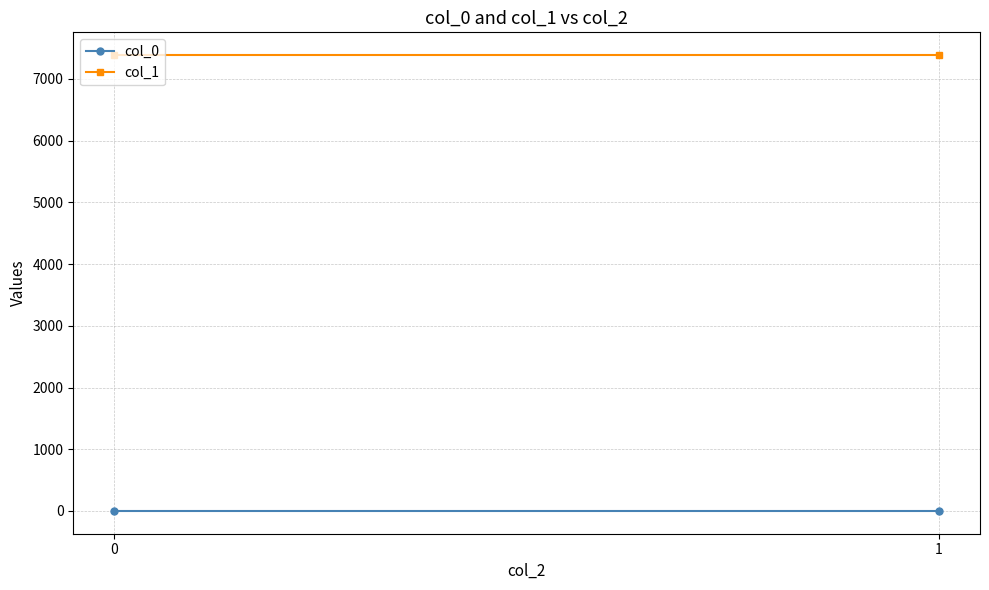

How many lines are shown in the chart?

2